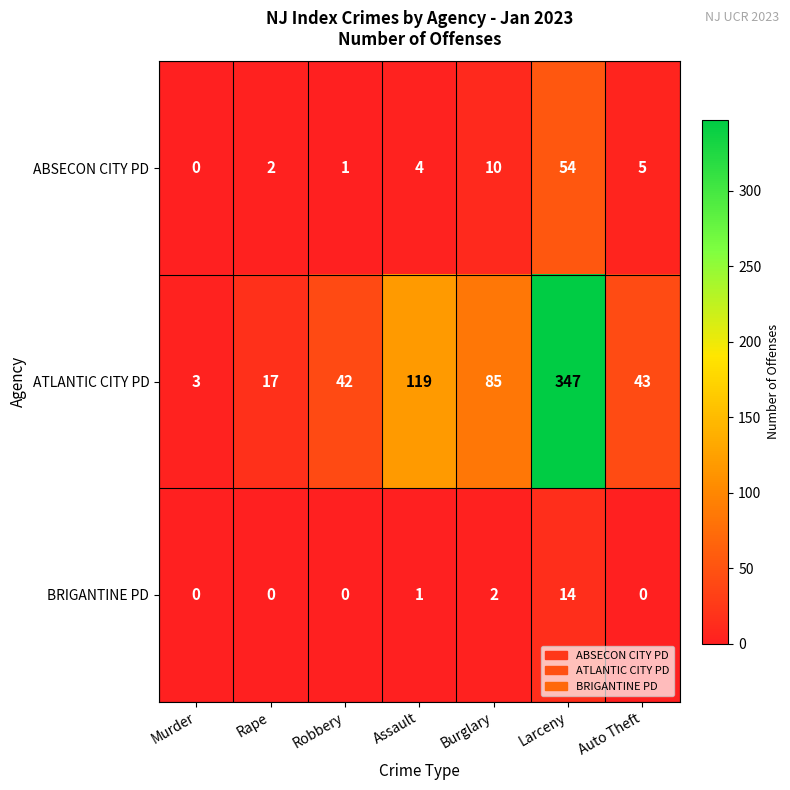

Is it true that the value at Murder is -5?

False